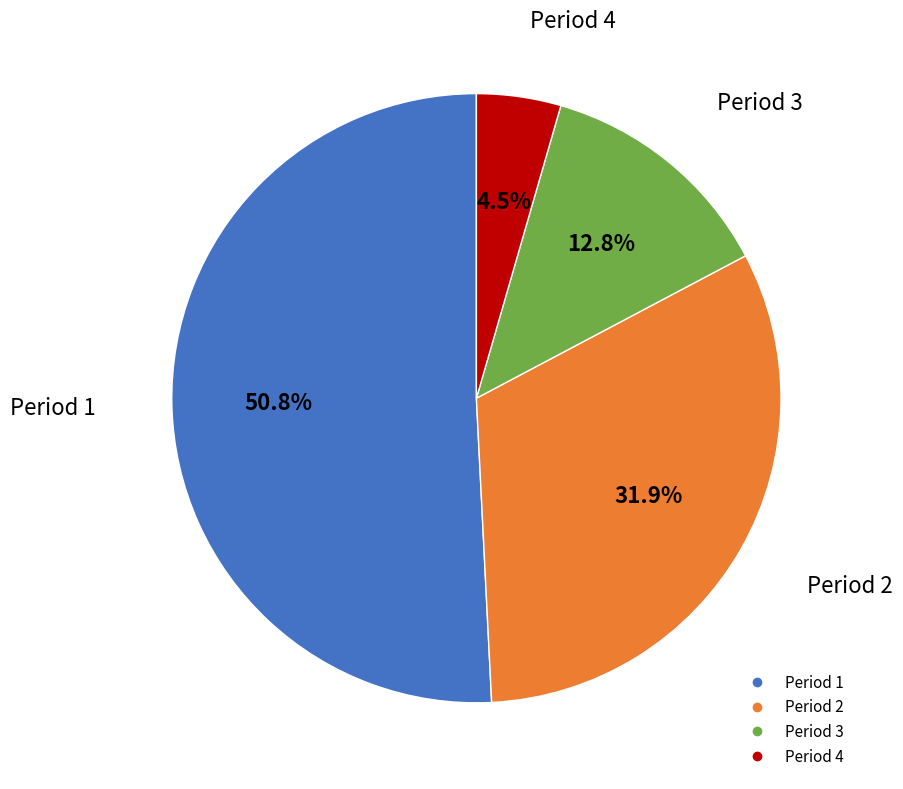

Is there a majority slice in this chart?

Yes